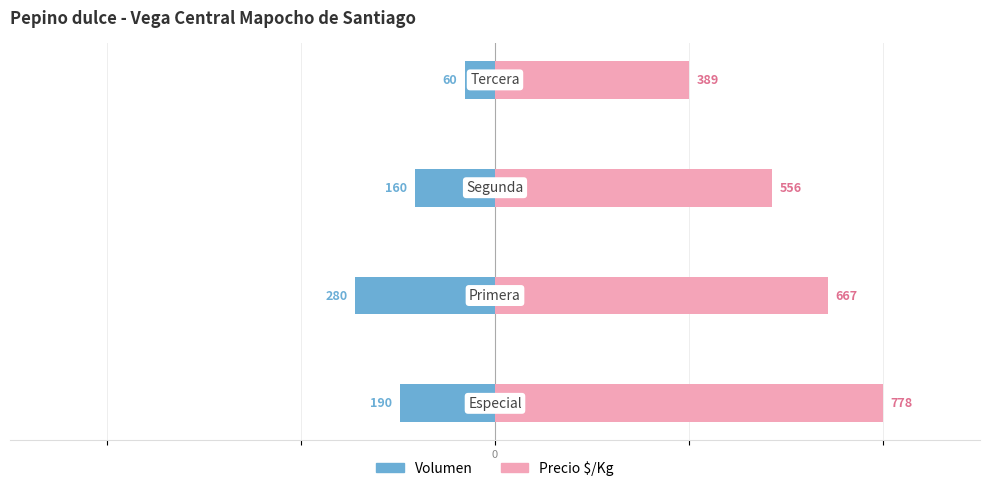

At how many categories does at least one series exceed 0?

4